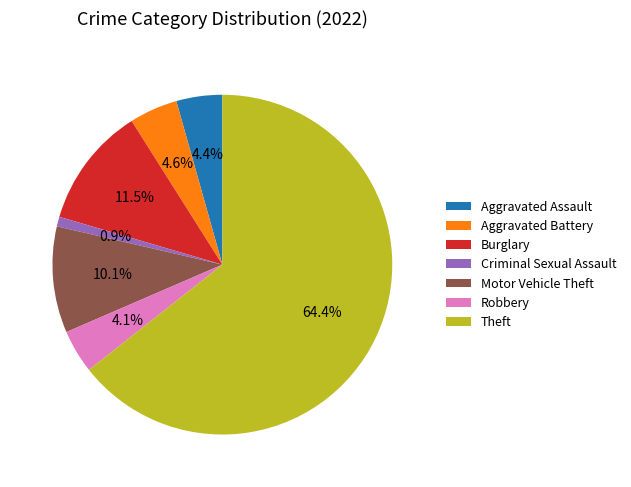

Do Burglary and Criminal Sexual Assault together represent more than half of the pie?

No